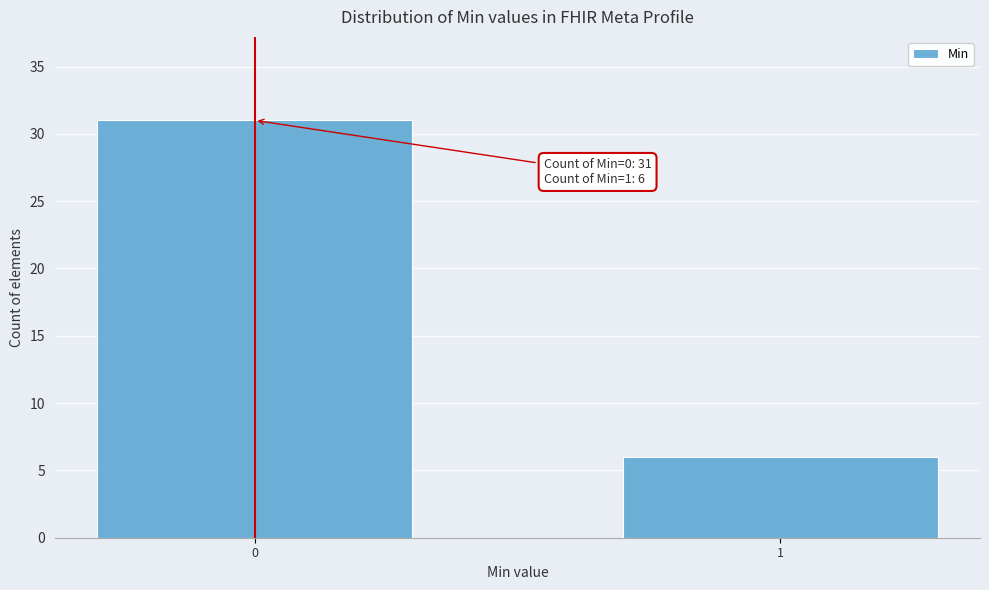

Reading left to right, transcribe all the data shown in this chart.

0=31	1=6